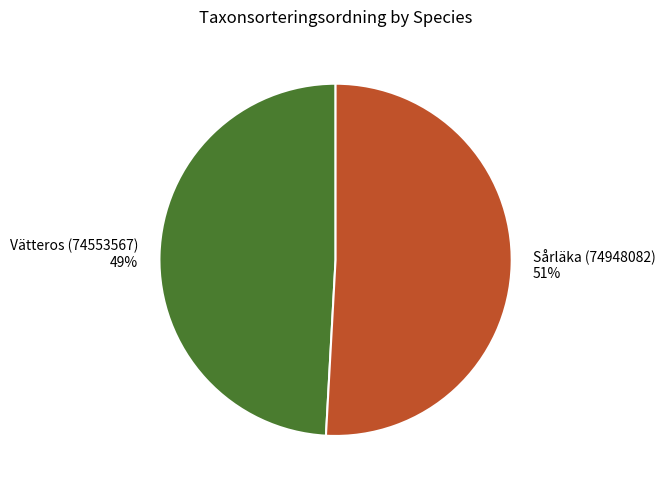

Rank the categories by value from lowest to highest.

Vätteros (74553567), Sårläka (74948082)